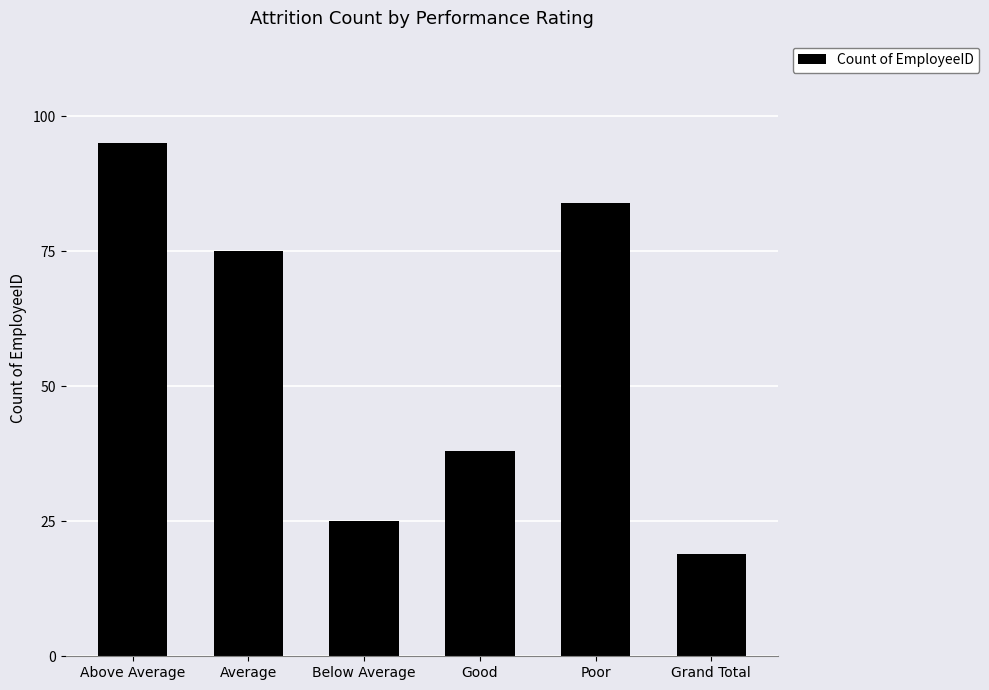

Rank the categories by value from highest to lowest.

Above Average, Poor, Average, Good, Below Average, Grand Total